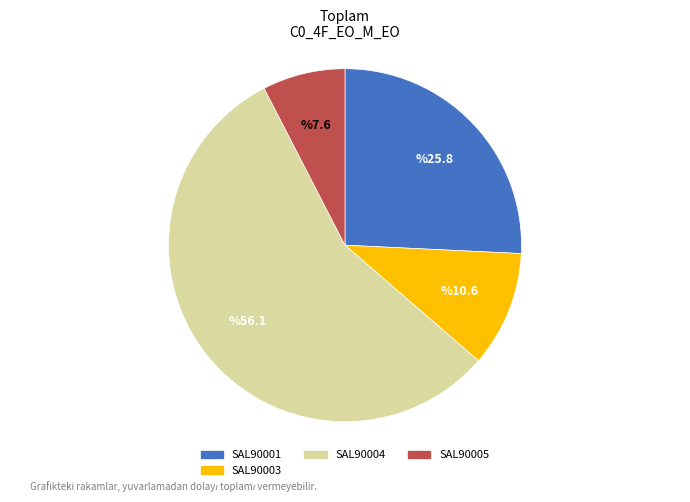

How many segments does this pie chart have?

4